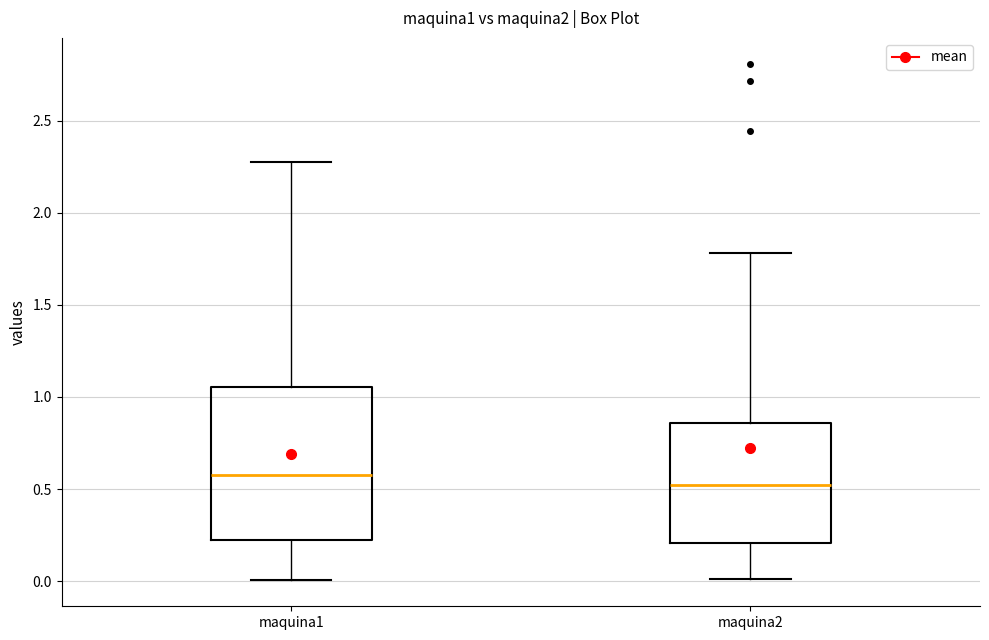

Where does the median line of the box for maquina1 sit on the y-axis? The values are not printed on the chart, so give them approximately, as read against the axis.

0.60